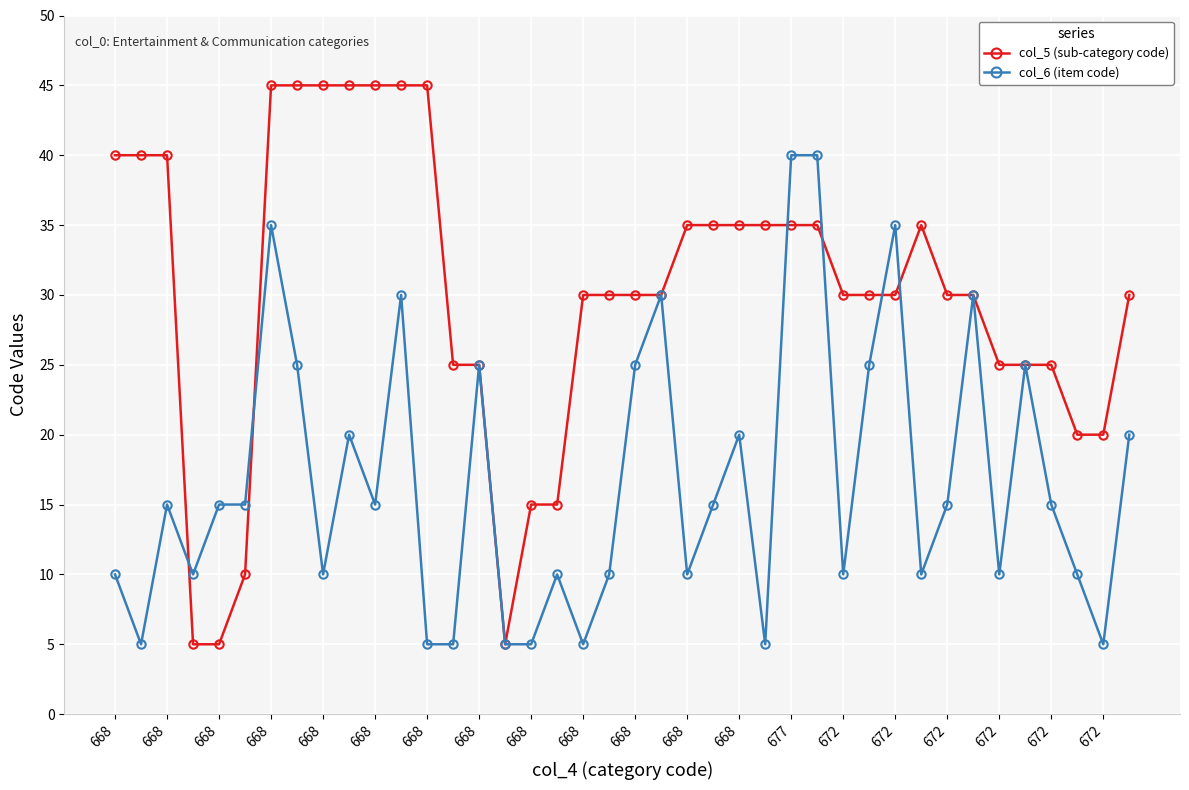

True or false: col_6 (item code) has more than 0 interior local peaks.

True